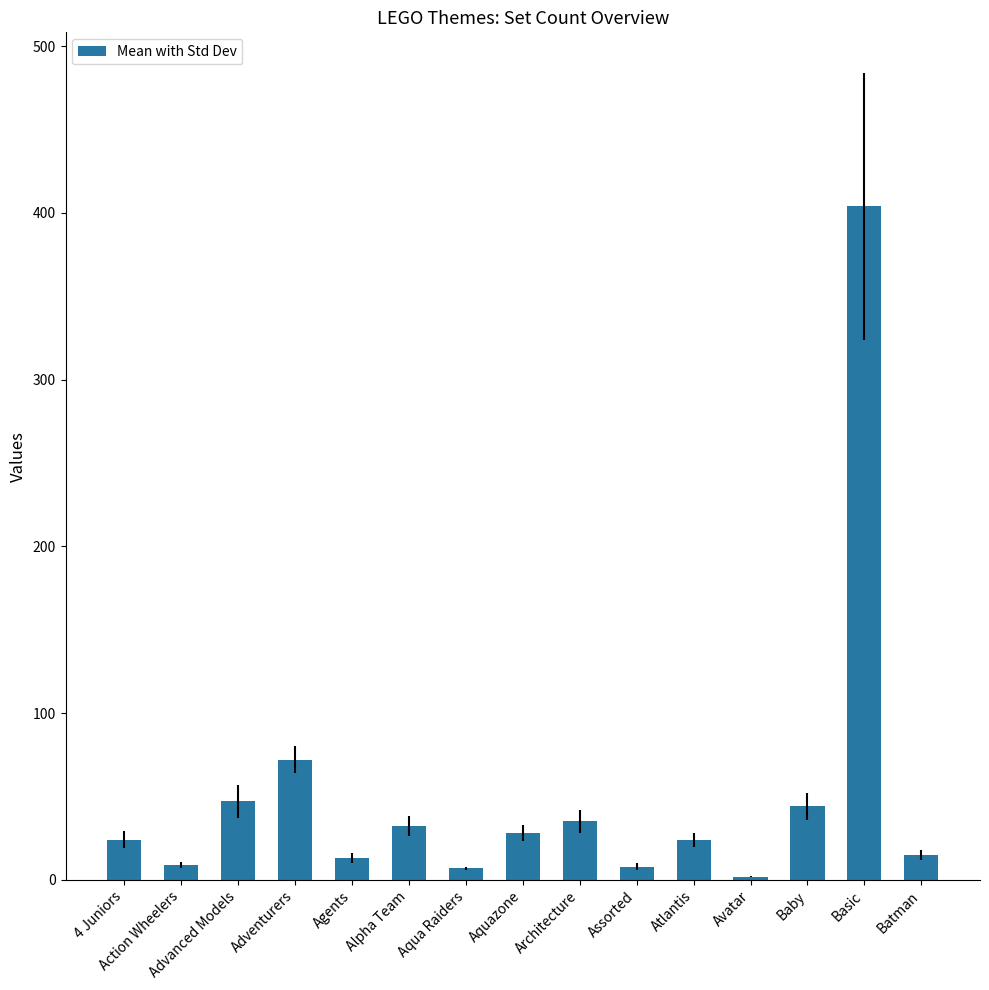

The chart shows a value of 44 at Baby. True or false?

True